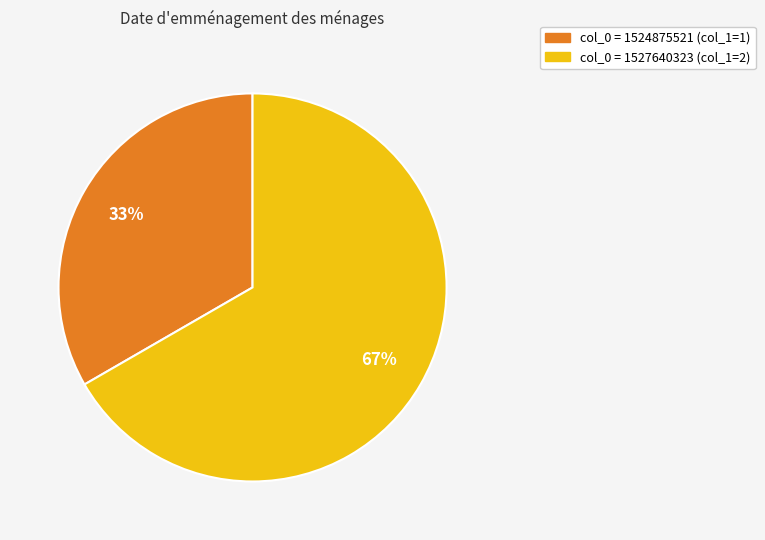

How many slices are in this pie chart?

2